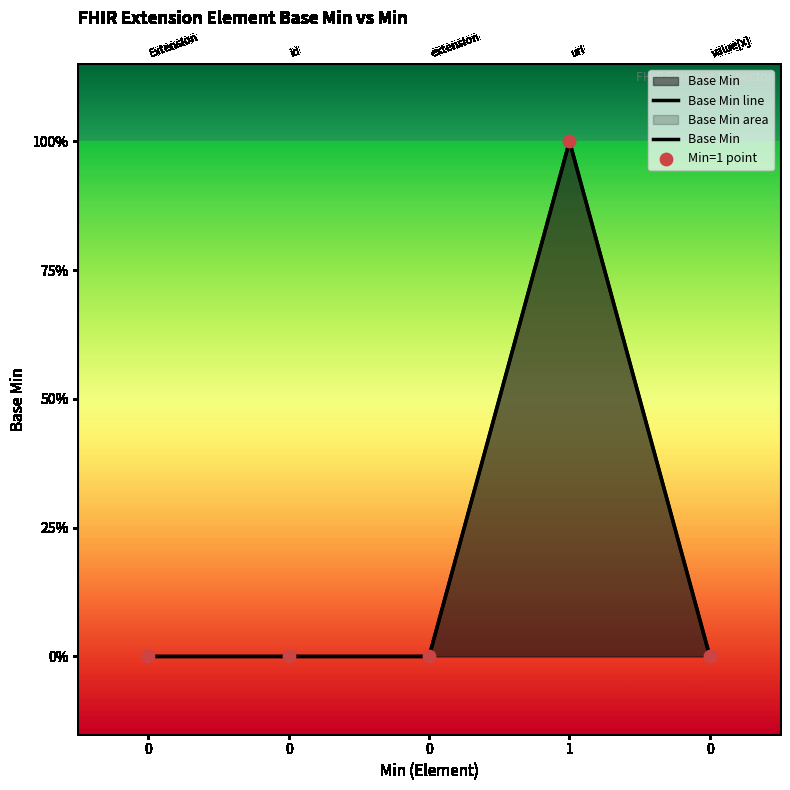

Which series has the largest total across all categories?

Base Min line